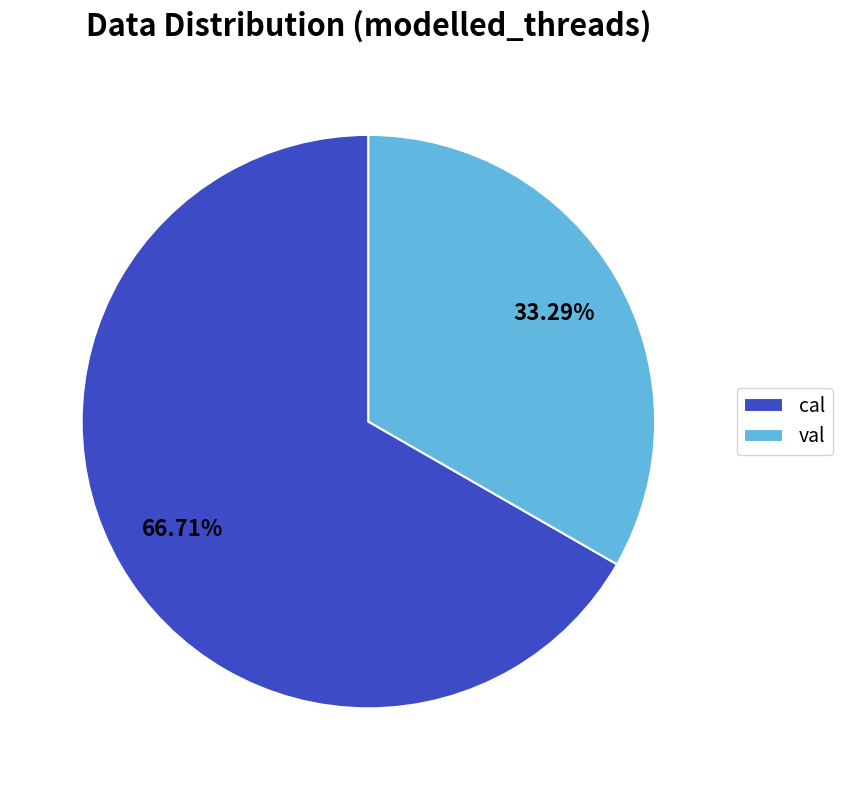

To the nearest percent, what is the combined percentage of val and cal?

100%